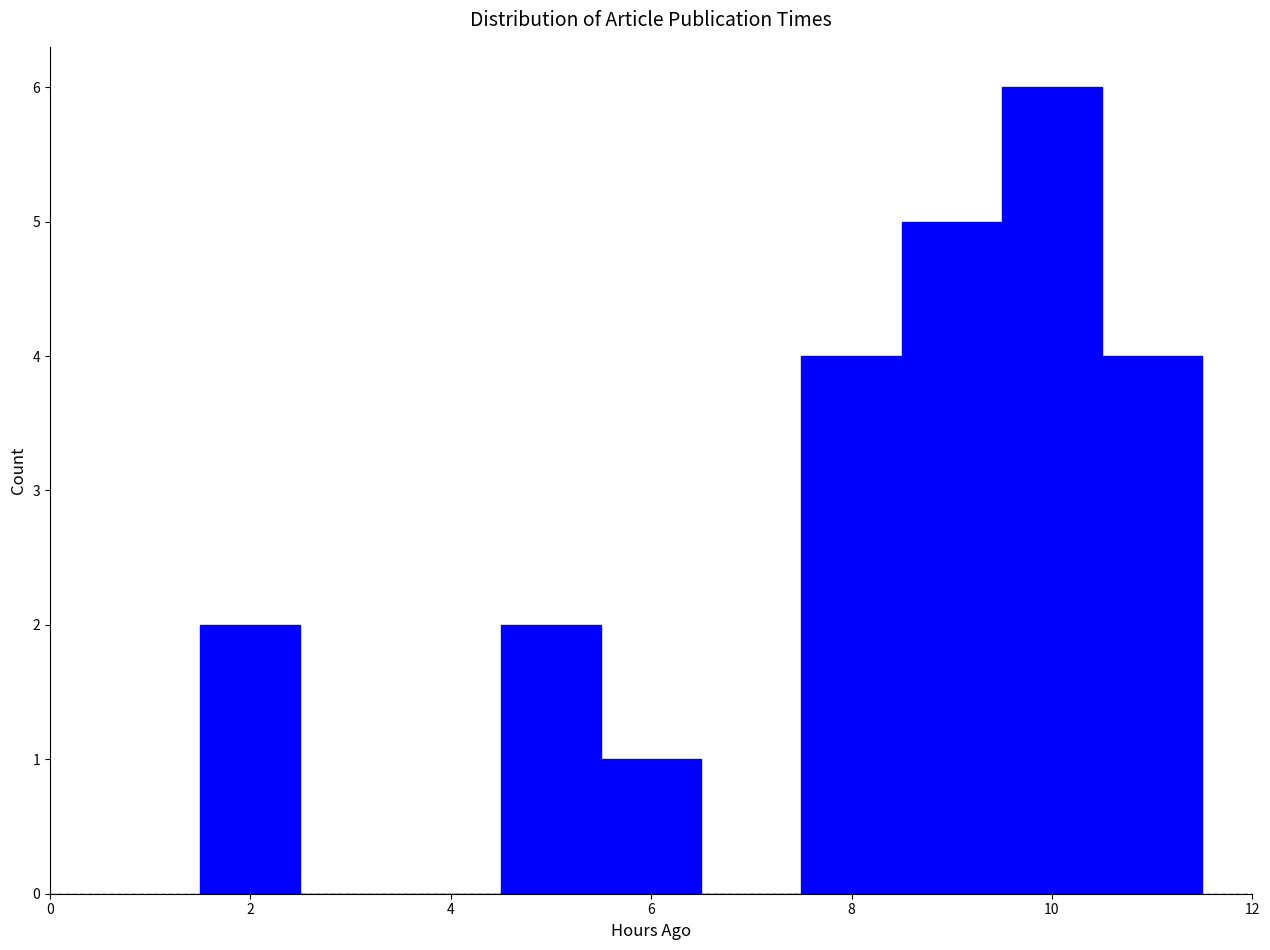

What is the height of the bar covering 1.5 to 2.5 on the x-axis? Neither the bar edges nor the heights are printed on the chart, so give them approximately, as read against the axes.

2